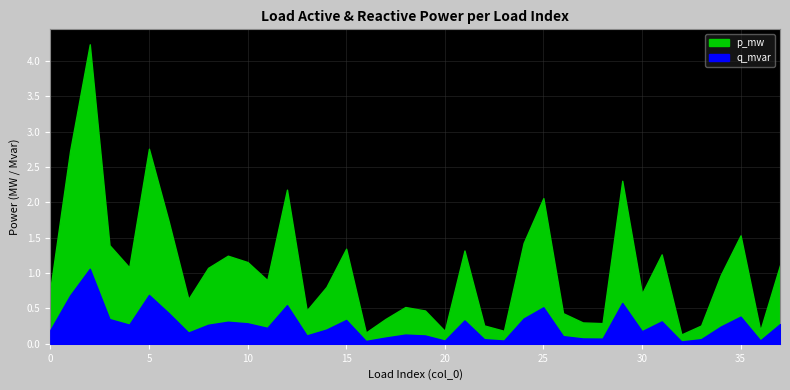

Rank the categories by p_mw value from lowest to highest.

32, 16, 20, 23, 36, 33, 22, 28, 27, 17, 26, 13, 19, 18, 7, 30, 0, 14, 11, 34, 8, 4, 37, 10, 9, 31, 21, 15, 3, 24, 35, 6, 25, 12, 29, 1, 5, 2